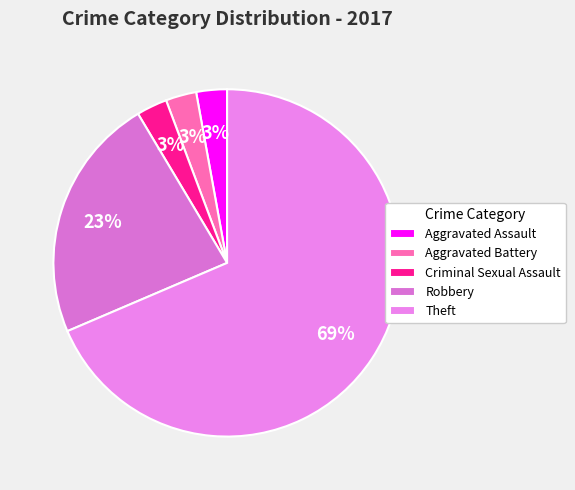

Is the sum of Theft and Criminal Sexual Assault greater than half?

Yes